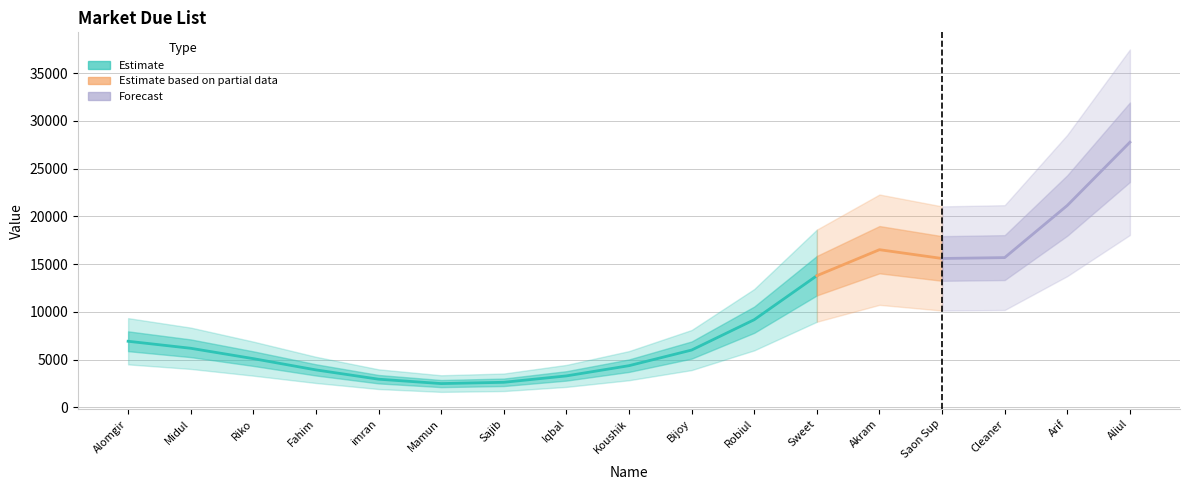

How many lines are shown in the chart?

1